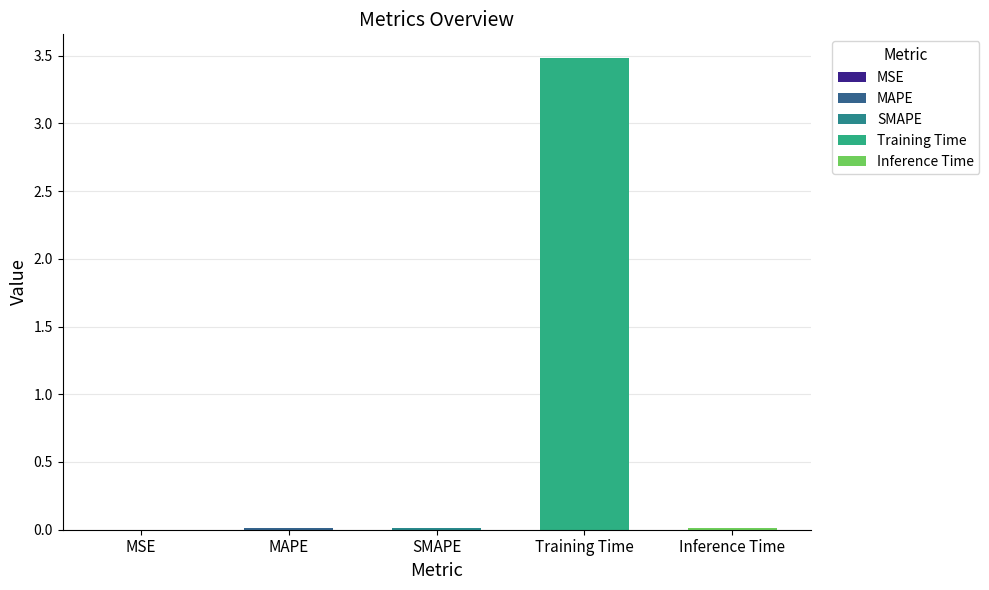

How many bars are there in total?

5